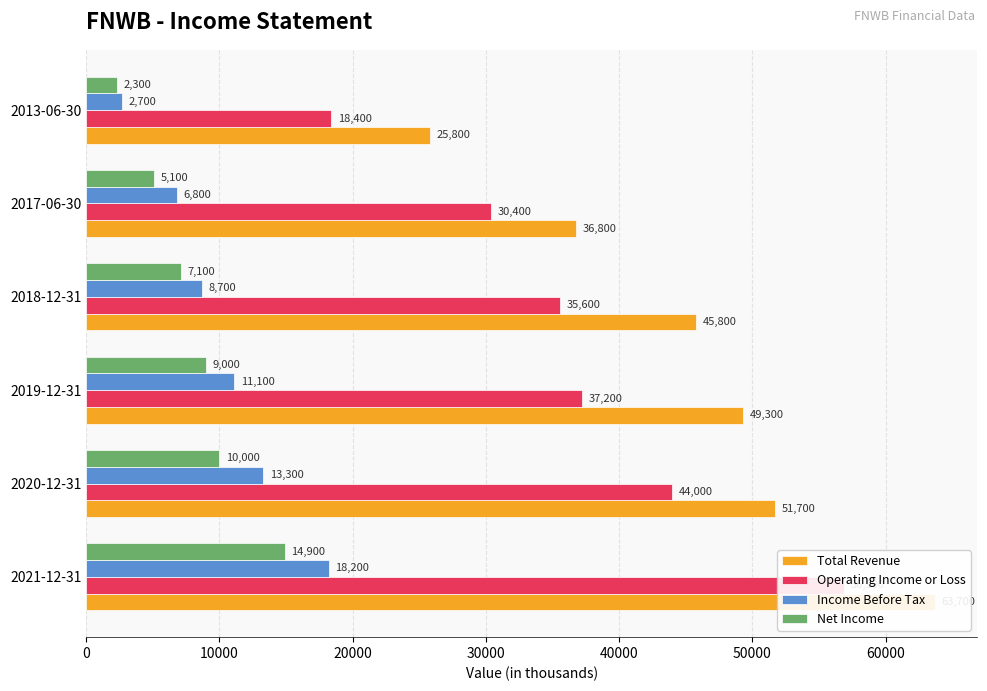

How many bars are there in total?

24